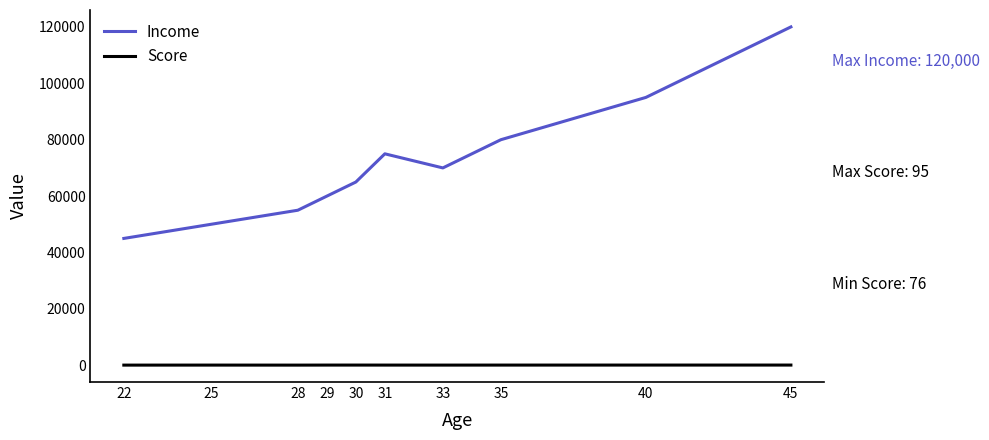

Which series has the largest range (max minus min)?

Income